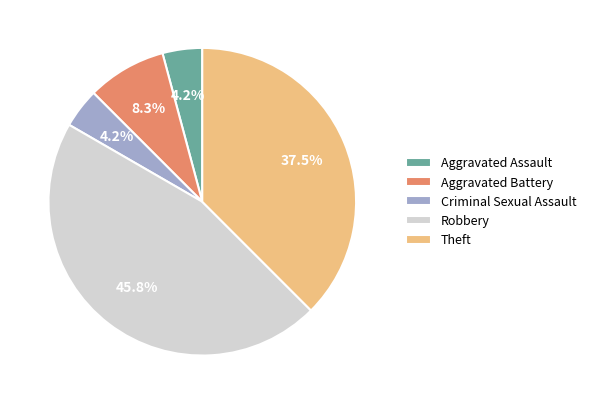

What is the largest slice in the pie chart?

Robbery